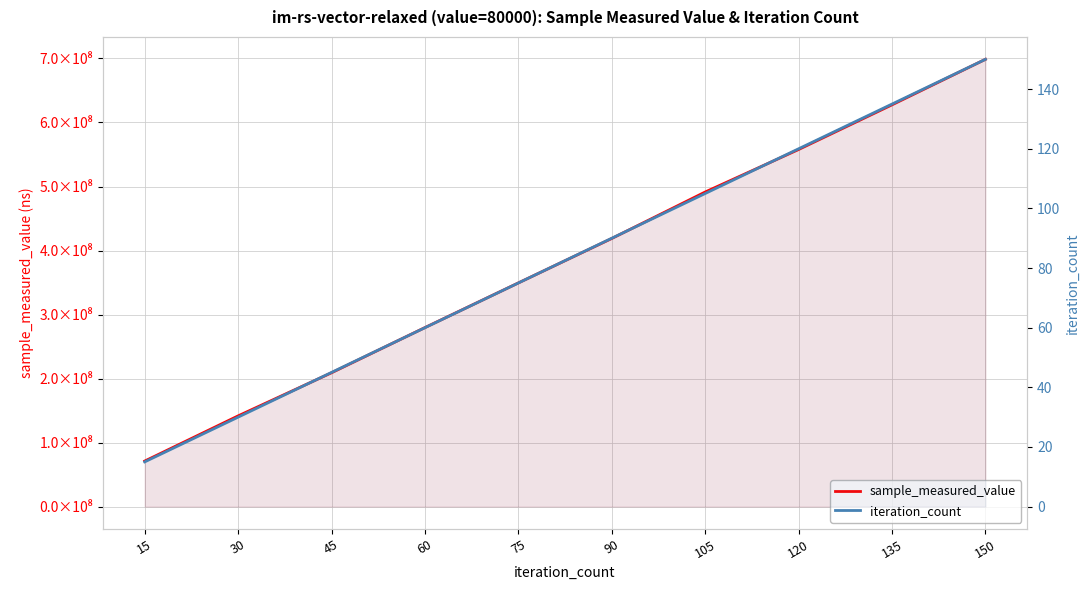

Reading right to left, transcribe all the data shown in this chart.

sample_measured_value: 150=698675416	135=627574663	120=557794280	105=491425063	90=418825532	75=349393224	60=279641181	45=209042762	30=141705359	15=71111799
iteration_count: 150=150	135=135	120=120	105=105	90=90	75=75	60=60	45=45	30=30	15=15